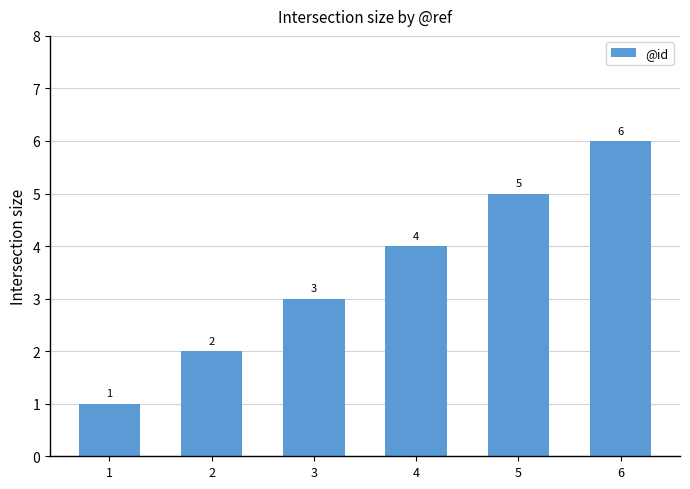

How many values are below 4?

3